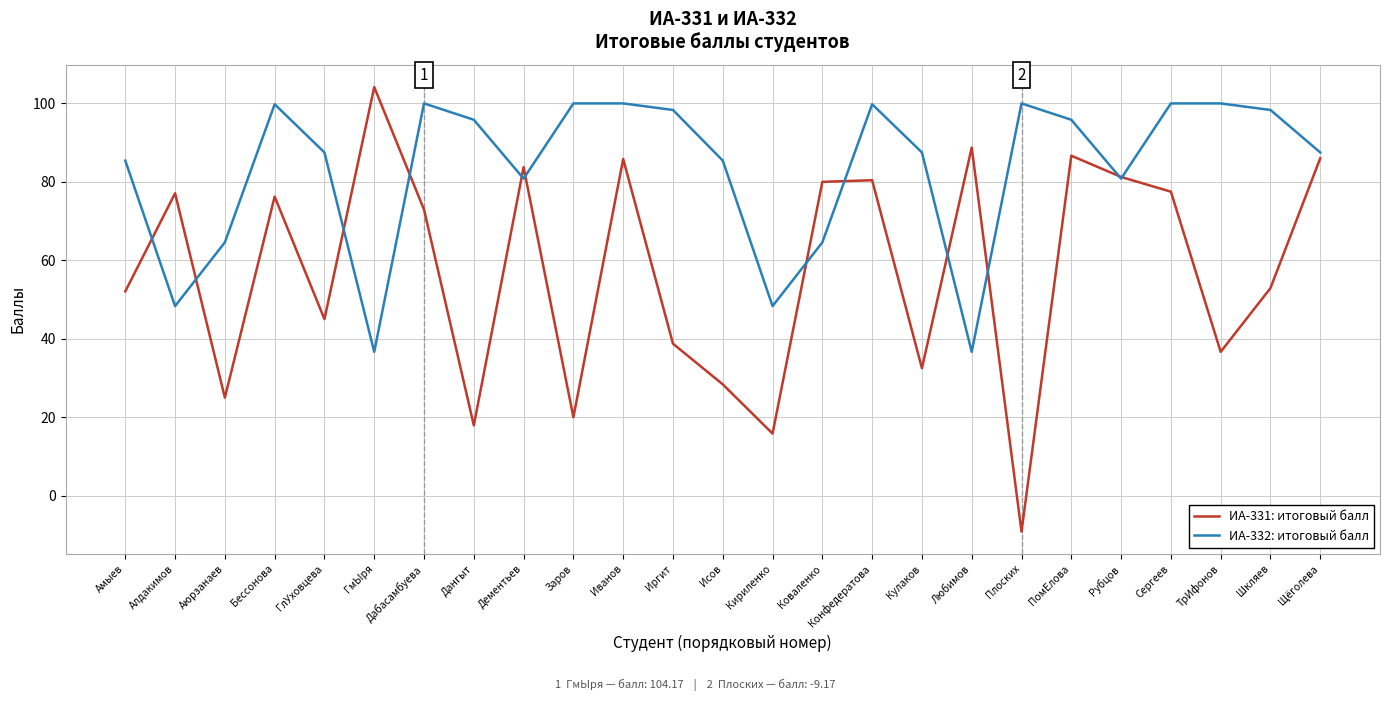

Does the chart display data point markers on the line(s)?

No